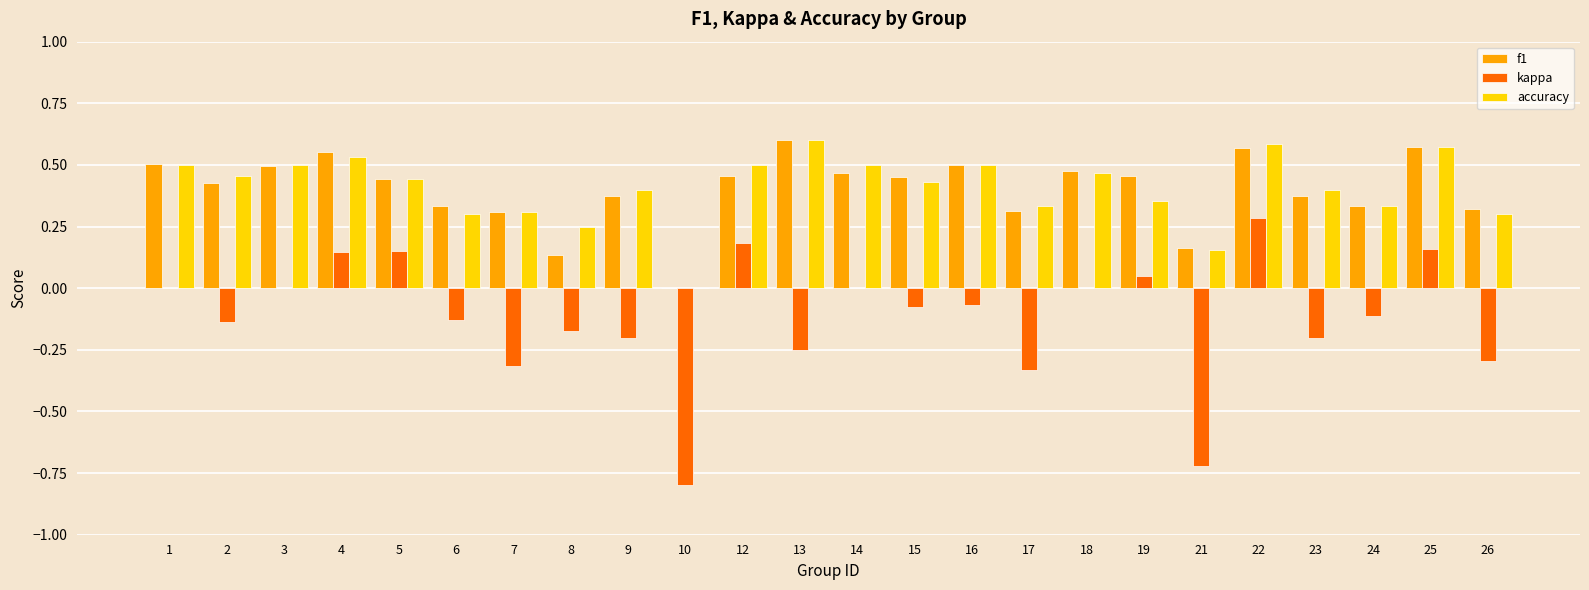

The kappa series shows 0.4 at 22. True or false?

False